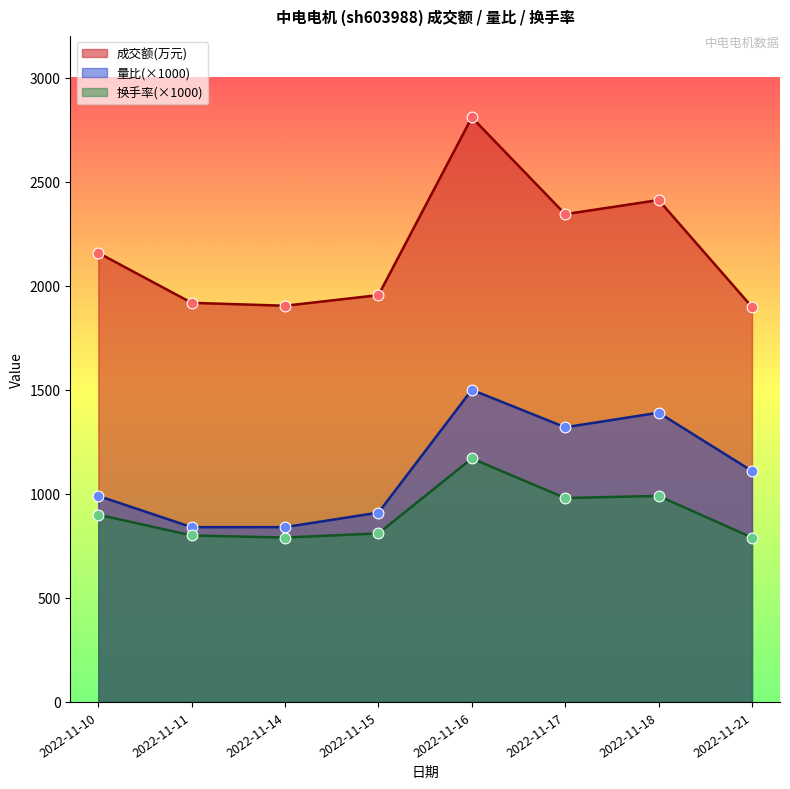

What are all the series names shown in the legend?

成交额(万元), 量比(×1000), 换手率(×1000)